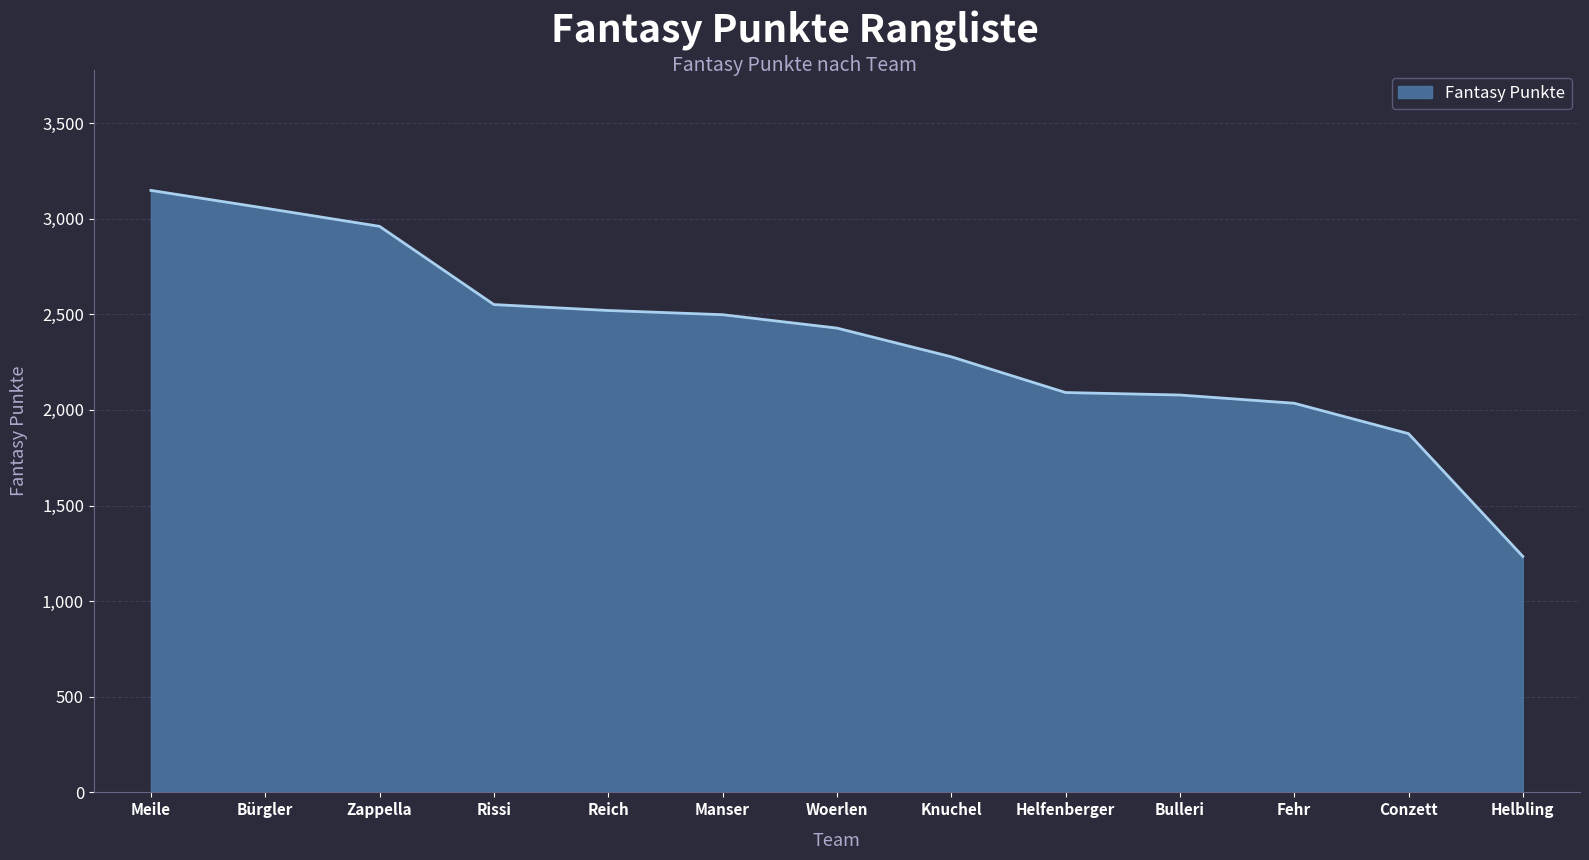

What is the greatest value displayed?

3148